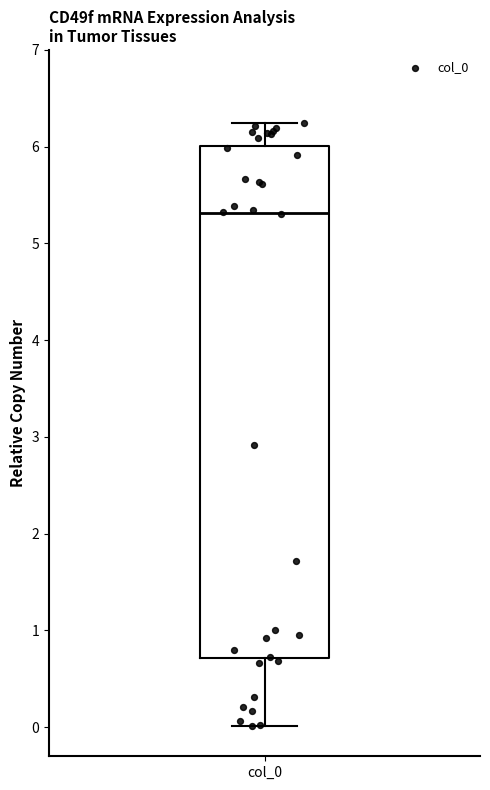

Read this box plot against the y-axis: the position of the median line, the range covered by the box, and the ends of both whiskers. The values are not printed on the chart, so give them approximately, as read against the axis.

median 5.3, box 0.7 to 6.0, whiskers 0.0 to 6.2